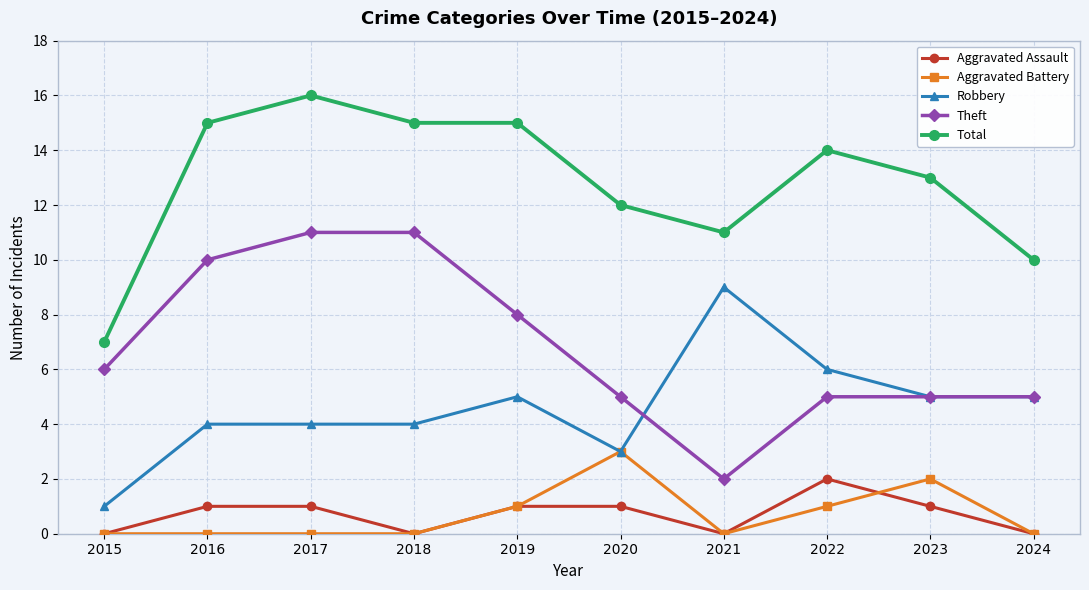

True or false: Theft has more than 2 points higher than both neighbors.

False